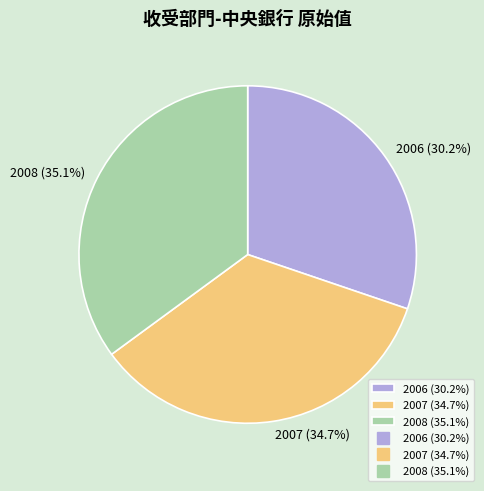

To the nearest percent, what is the difference between the 2006 and 2008 slice percentages?

5%